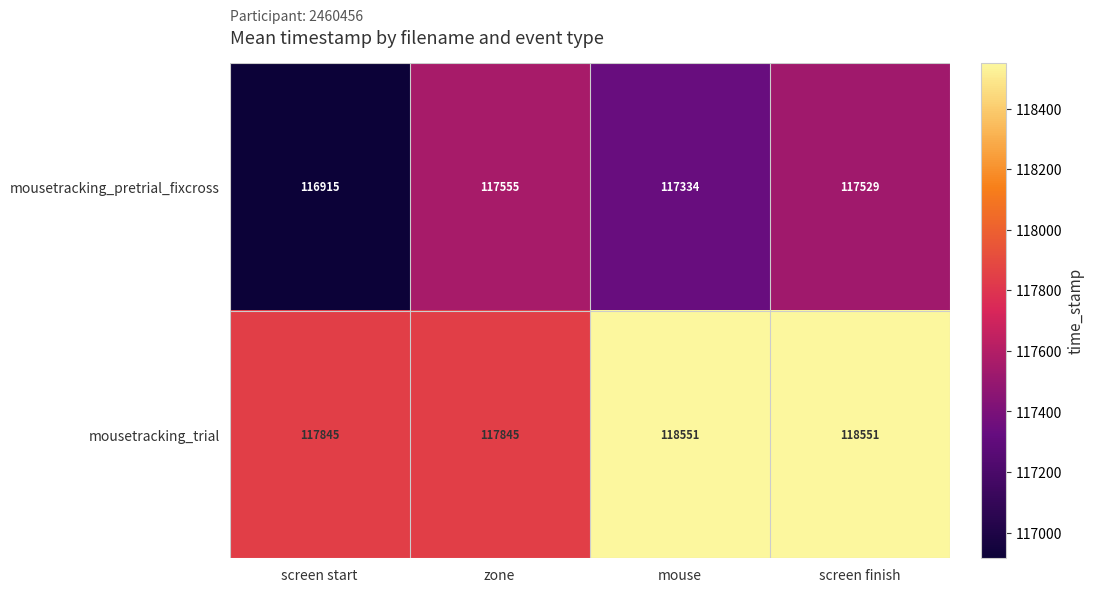

Reading right to left, list all the values displayed in this chart.

mousetracking_pretrial_fixcross: screen finish=117529	mouse=117334	zone=117555	screen start=116915
mousetracking_trial: screen finish=118551	mouse=118551	zone=117845	screen start=117845